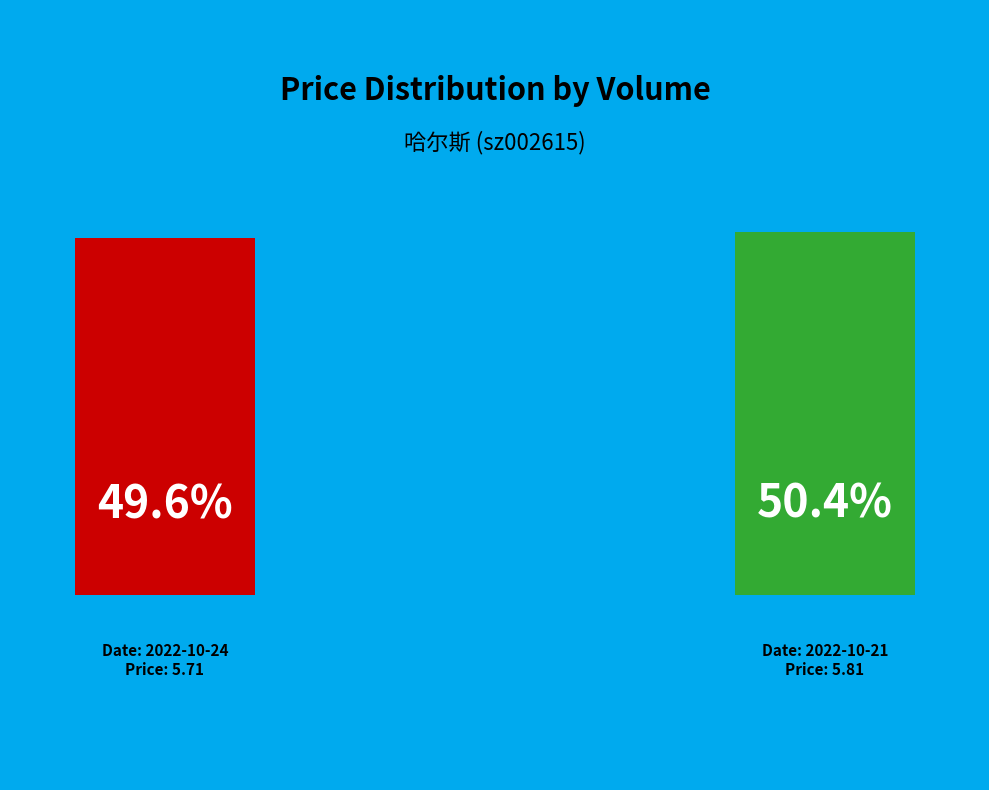

How much of the chart is everything except 148571?

49.6%